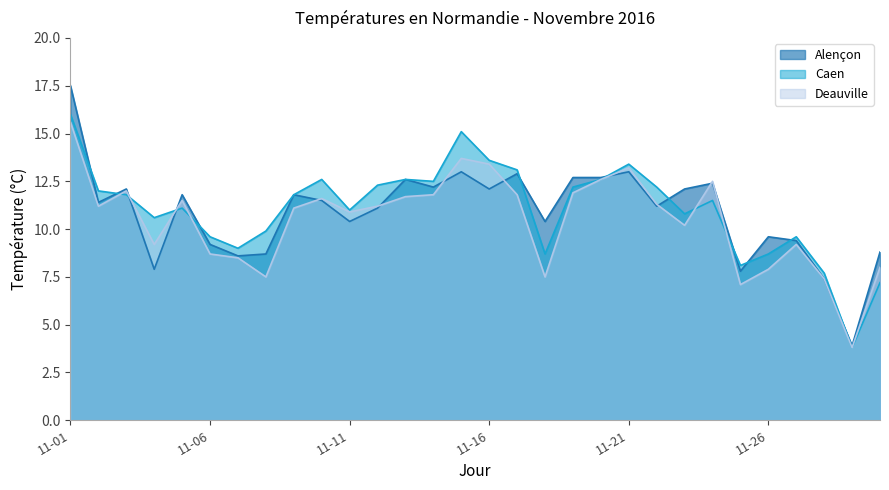

What is the maximum value shown in the chart?

17.5